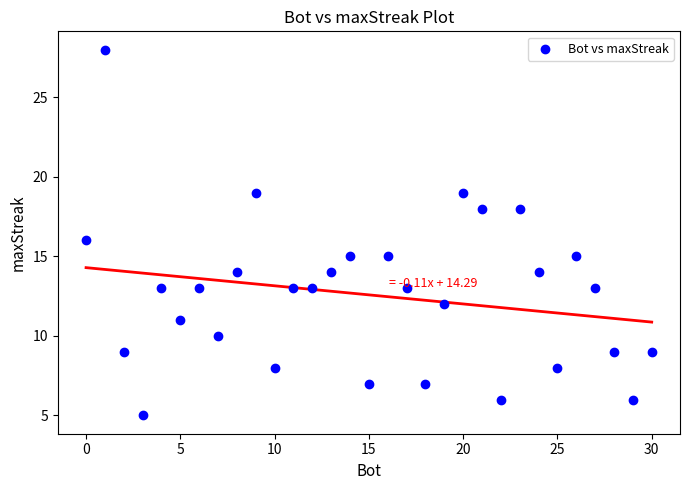

What is the range of Y values (max minus min)?

23